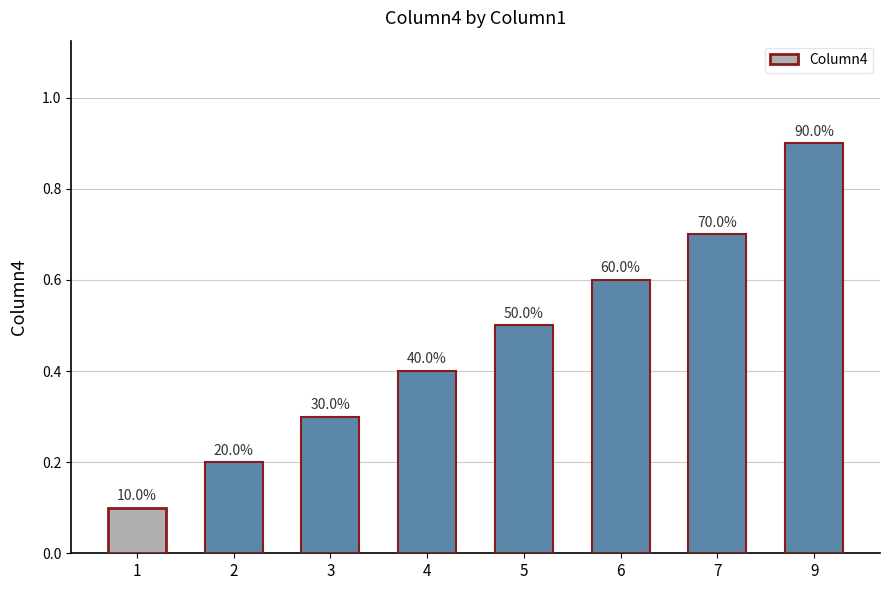

Between 6 and 9, which is larger?

9